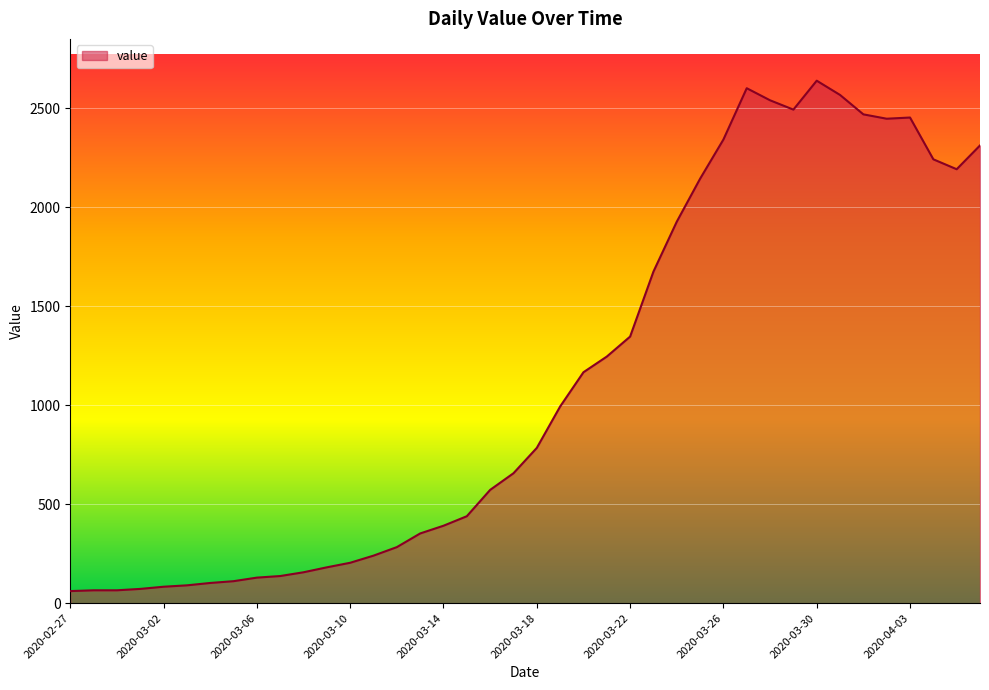

What is the greatest value displayed?

2638